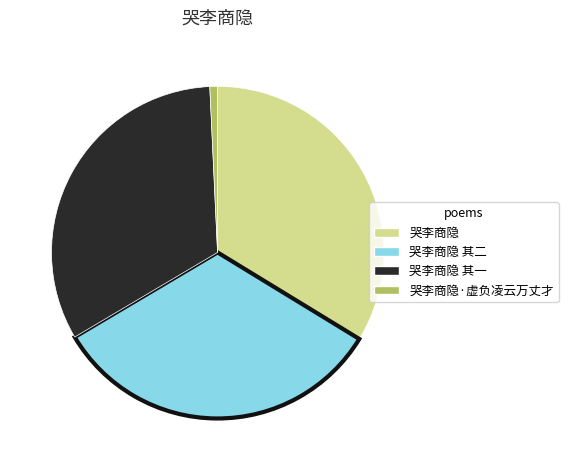

Which has a higher value, 哭李商隐 or 哭李商隐 其二?

哭李商隐